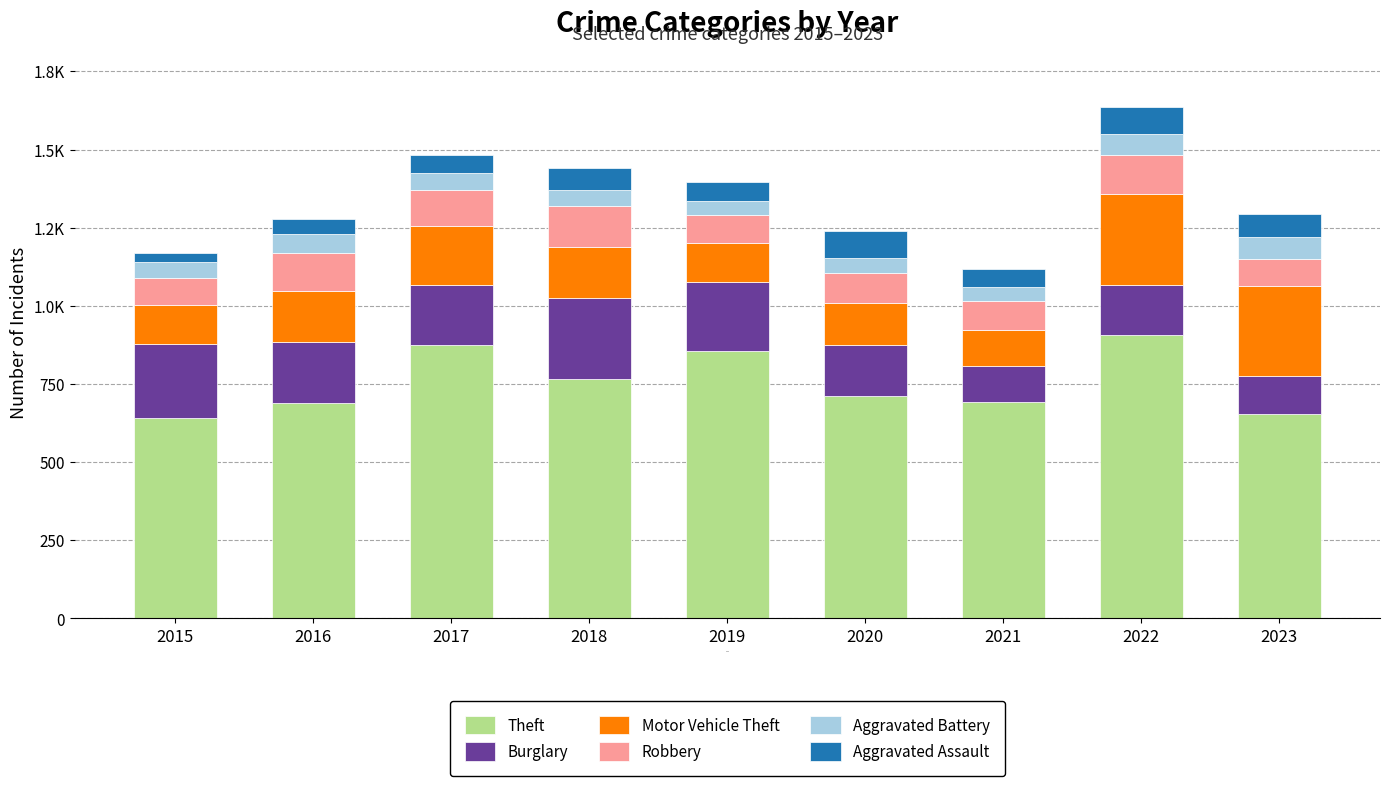

What are all the series names shown in the legend?

Theft, Burglary, Motor Vehicle Theft, Robbery, Aggravated Battery, Aggravated Assault